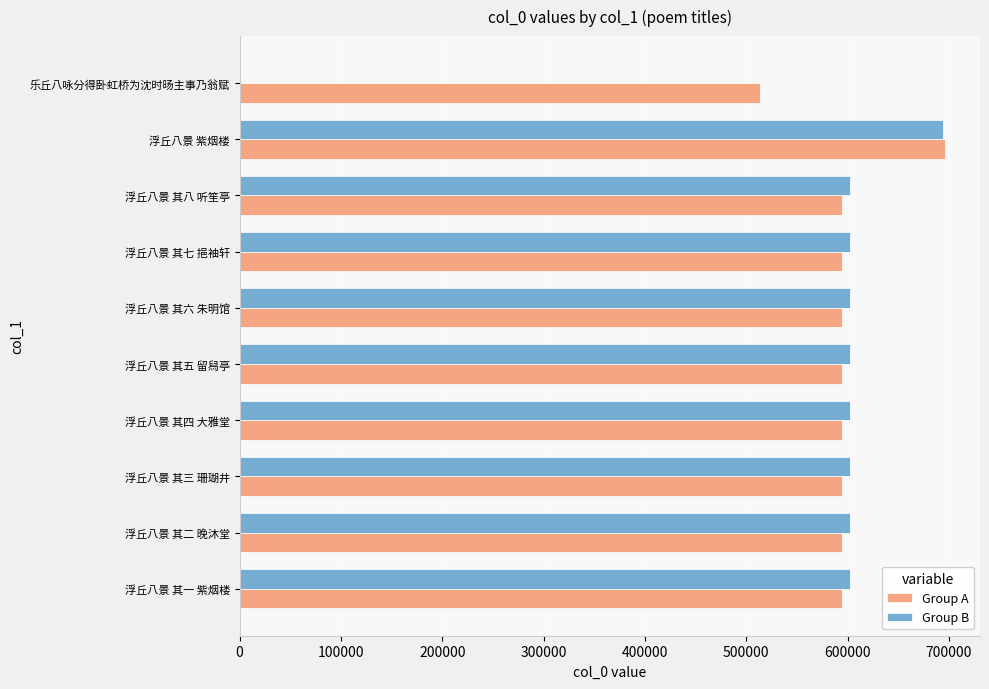

Between 浮丘八景 其七 挹袖轩 and 乐丘八咏分得卧虹桥为沈时旸主事乃翁赋, which series saw the biggest shift?

Group B